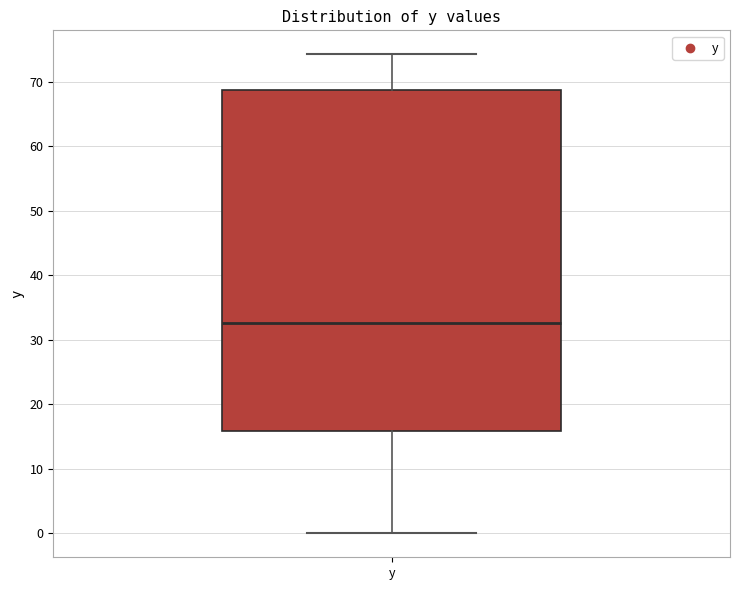

Read this box plot against the y-axis: the position of the median line, the range covered by the box, and the ends of both whiskers. The values are not printed on the chart, so give them approximately, as read against the axis.

median 33, box 16 to 69, whiskers 0 to 74